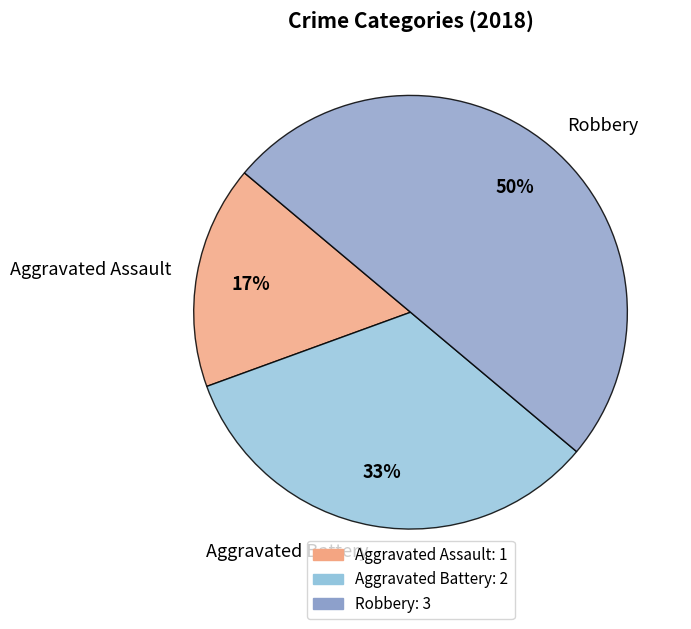

To the nearest percent, what is the difference between the largest and smallest slice percentages?

33%